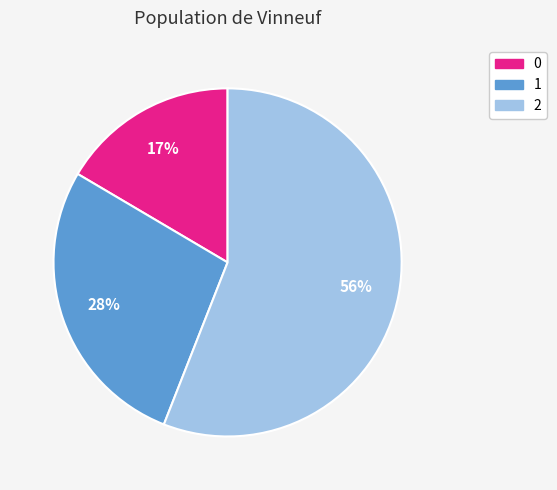

To the nearest percent, what is the difference between the largest and smallest slice percentages?

39%